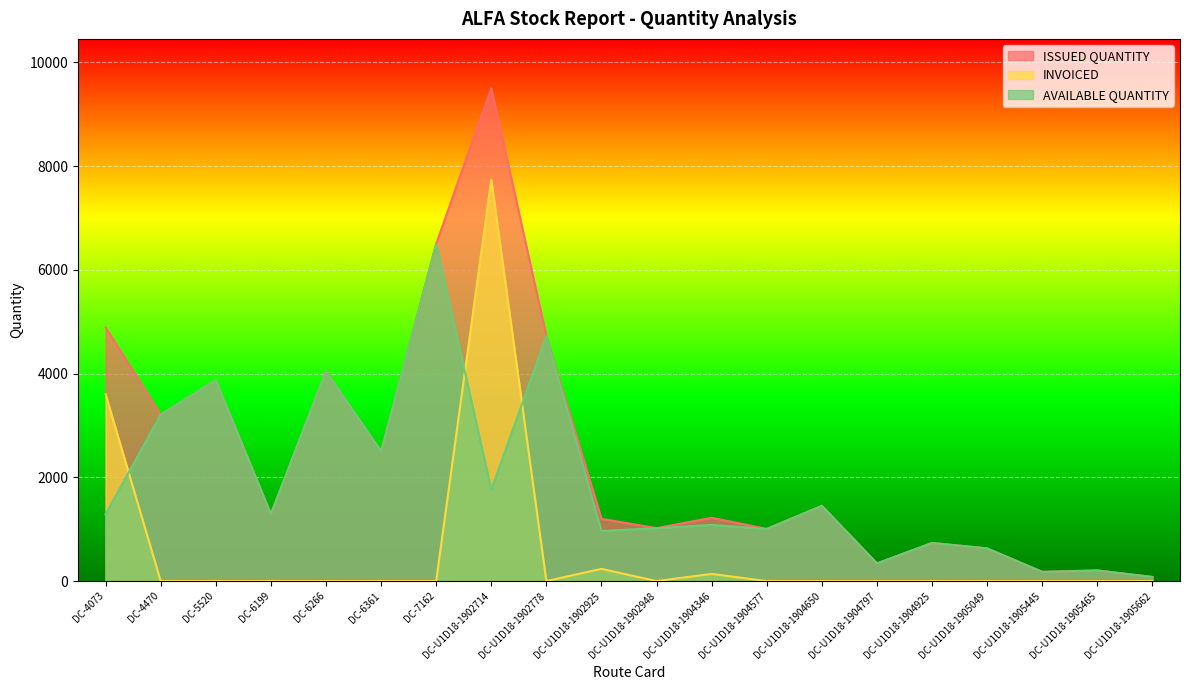

How many data points in ISSUED QUANTITY are above 1290?

9